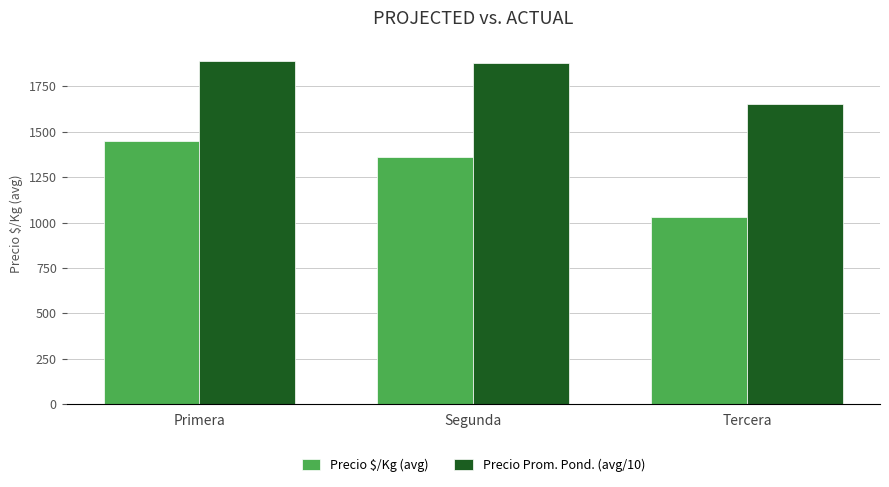

Is the value of Precio $/Kg (avg) at Segunda greater than the value of Precio Prom. Pond. (avg/10) at Primera?

No